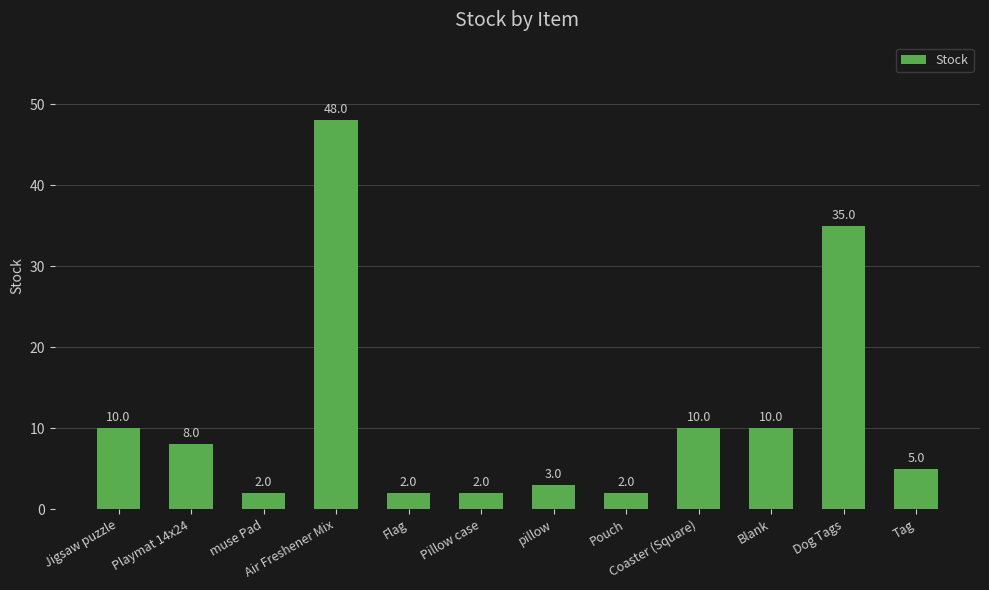

Between Playmat 14x24 and pillow, which is larger?

Playmat 14x24